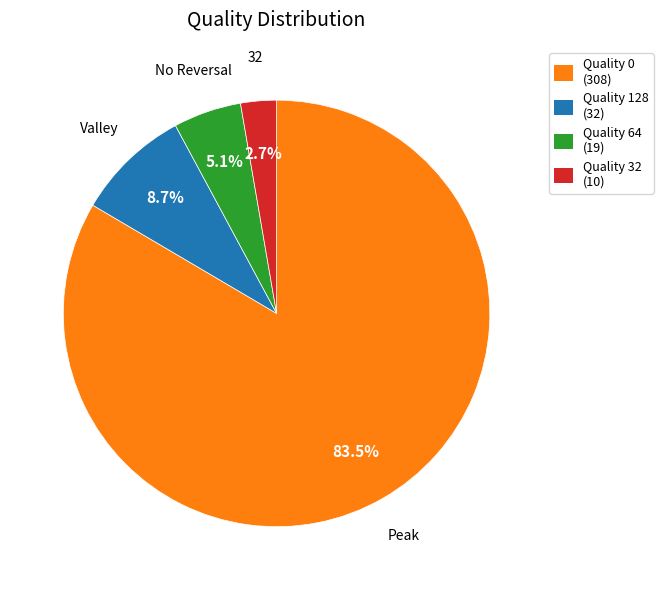

Is there a majority slice in this chart?

Yes